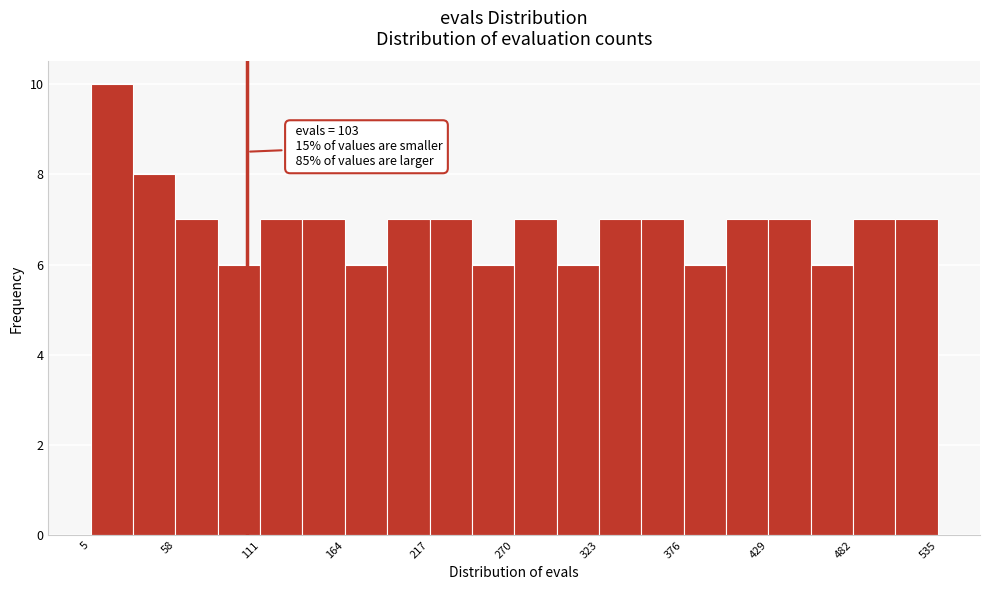

Around what value on the x-axis is the tallest bar? Give the approximate position of its centre, as read against the axis.

20